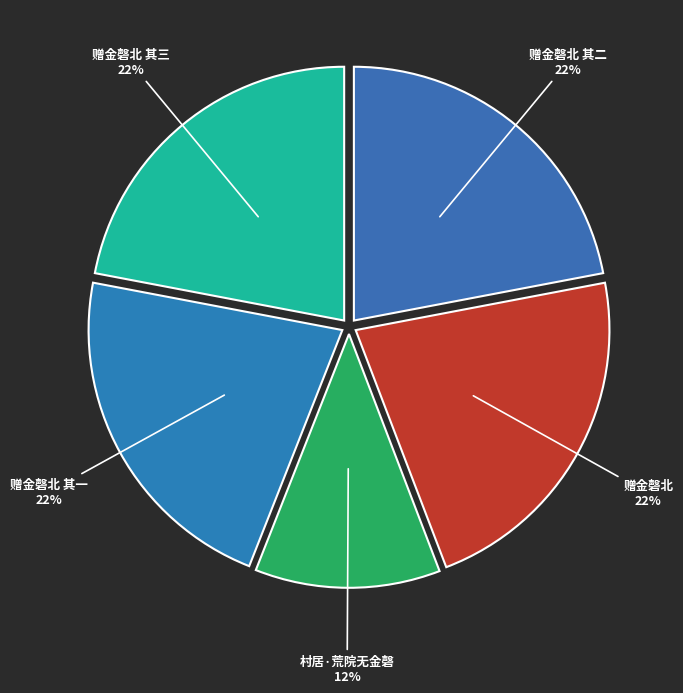

How many segments does this pie chart have?

5